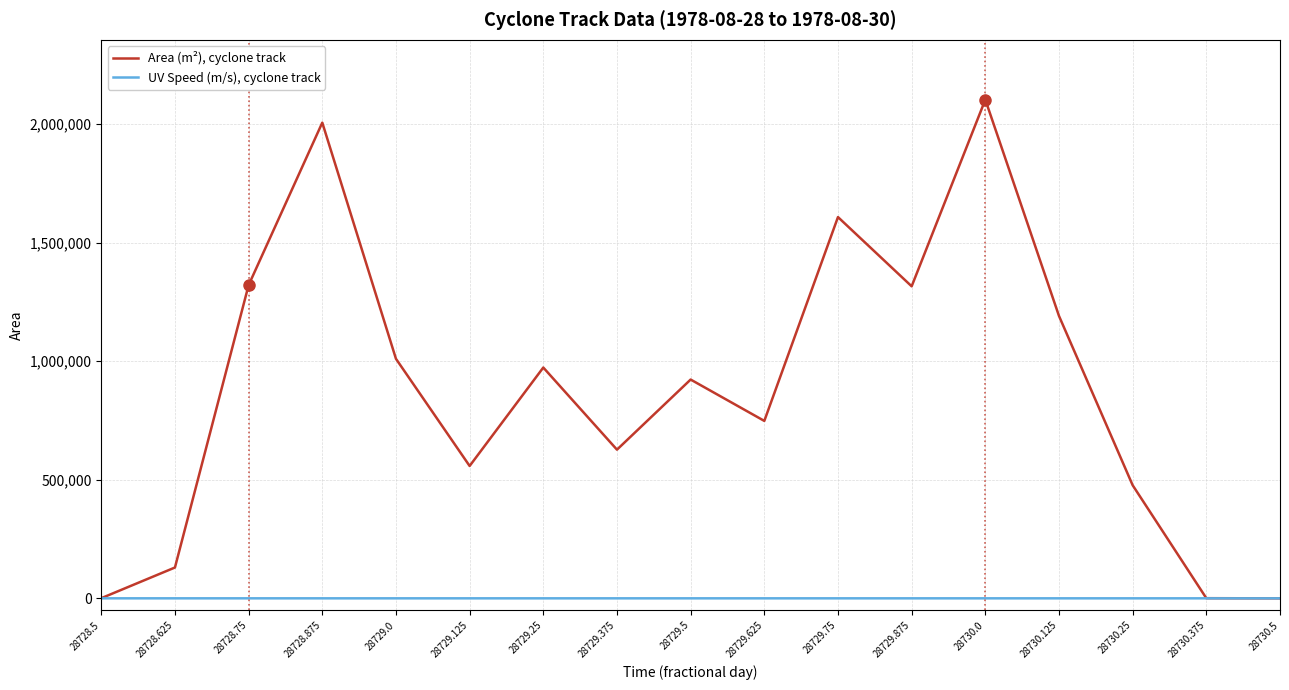

Which series has the largest range (max minus min)?

Area (m²), cyclone track